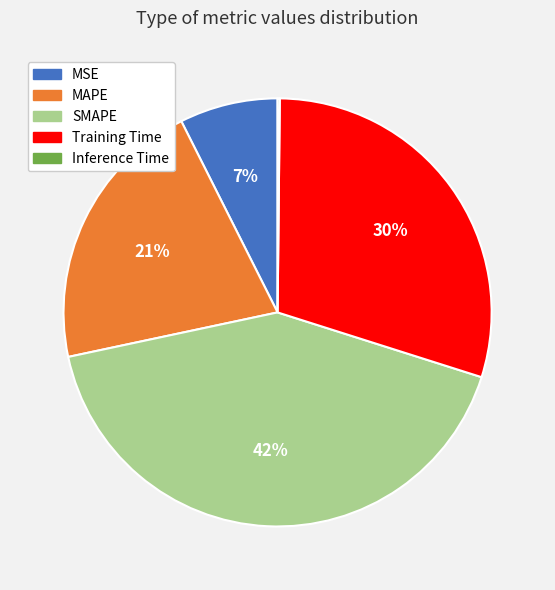

Between Training Time and MSE, which is larger?

Training Time